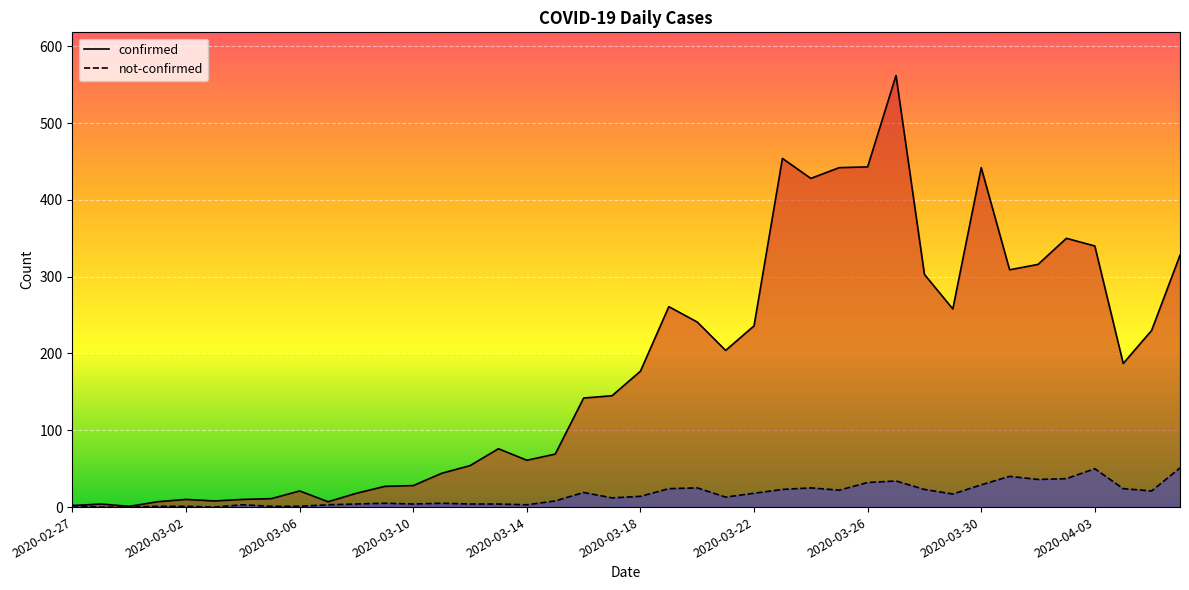

How many distinct data groups are displayed?

2